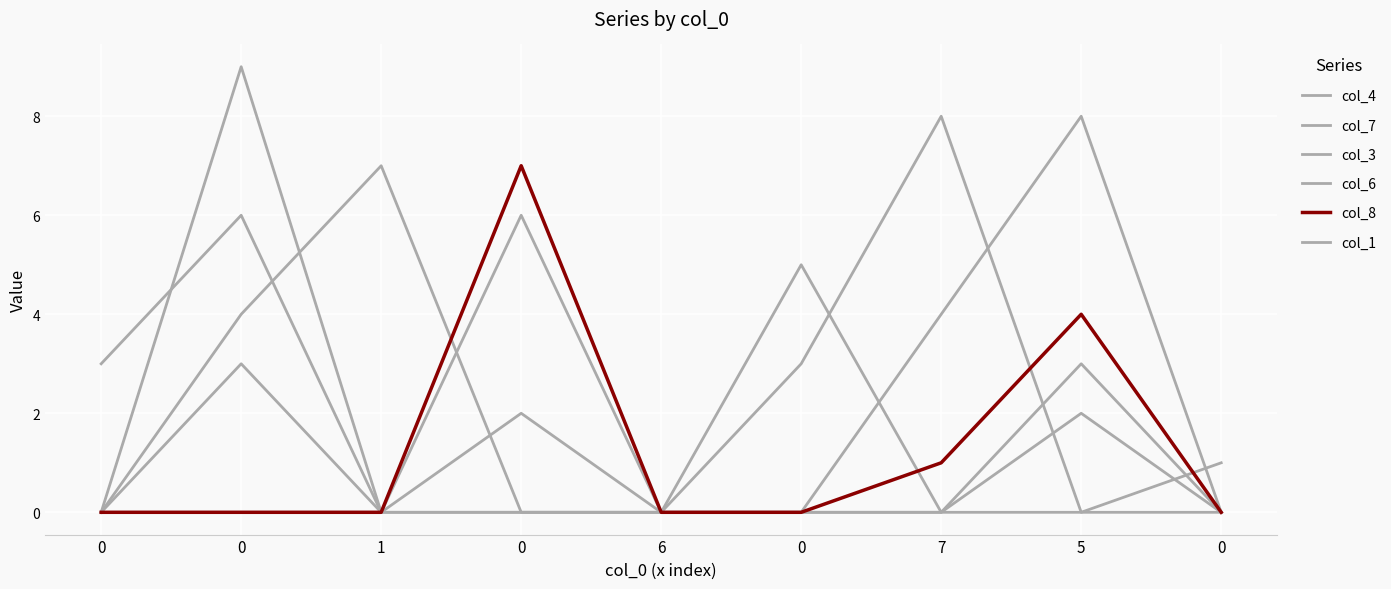

True or false: col_4 and col_1 intersect in this chart.

False